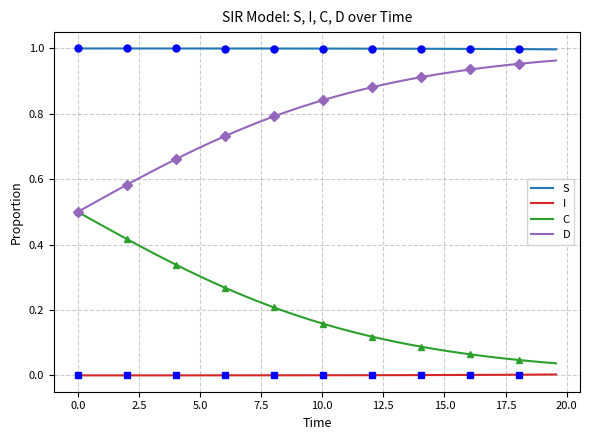

True or false: I and C intersect in this chart.

False